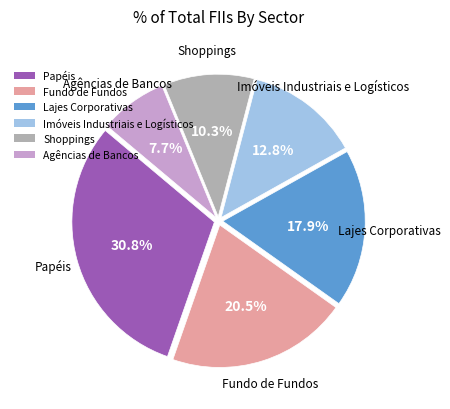

Which slice is the largest?

Papéis